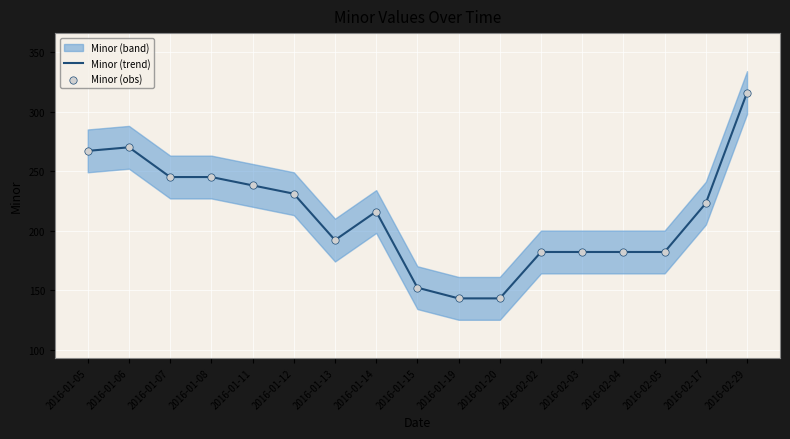

Is the value of Minor (obs) at 2016-02-05 greater than the value of Minor (trend) at 2016-01-13?

No